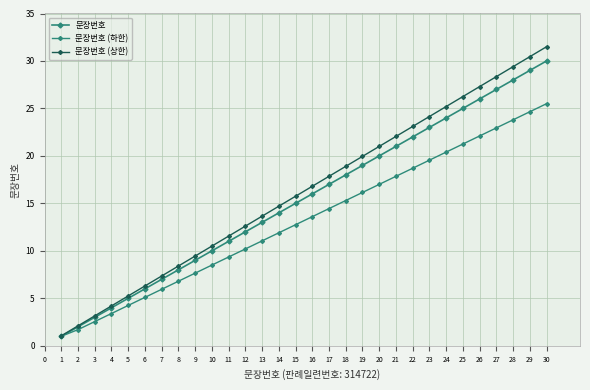

How many lines are shown in the chart?

3